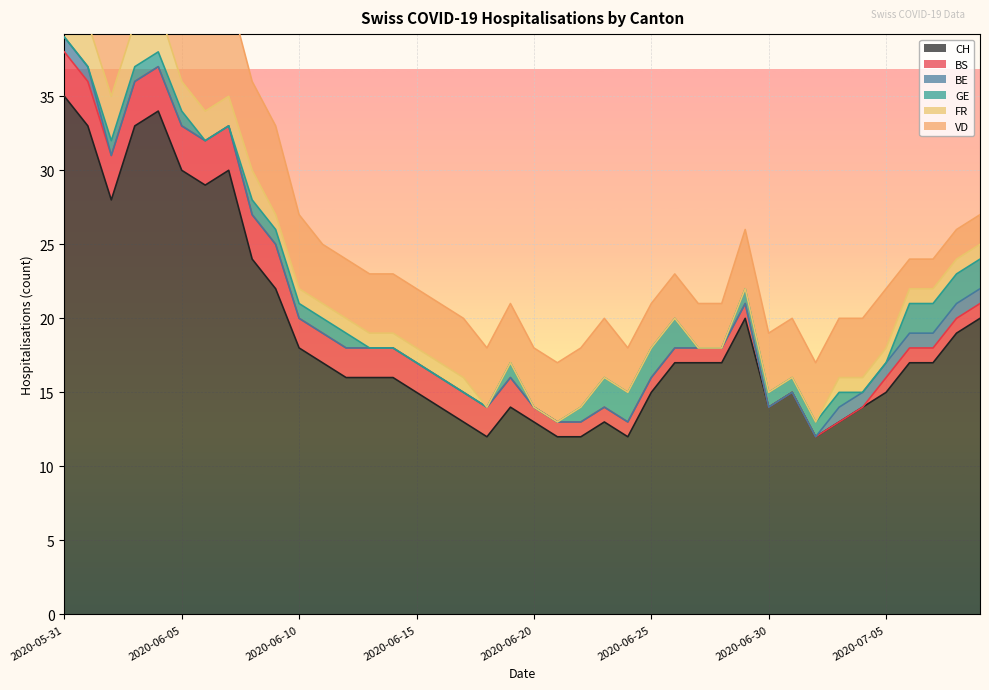

Reading right to left, extract all data points from this chart.

CH: 20	19	17	17	15	14	13	12	15	14	20	17	17	17	15	12	13	12	12	13	14	12	13	14	15	16	16	16	17	18	22	24	30	29	30	34	33	28	33	35
BS: 1	1	1	1	1	0	0	0	0	0	1	1	1	1	1	1	1	1	1	1	2	2	2	2	2	2	2	2	2	2	3	3	3	3	3	3	3	3	3	3
BE: 1	1	1	1	1	1	1	0	0	0	0	0	0	0	0	0	0	0	0	0	0	0	0	0	0	0	0	0	0	0	0	0	0	0	0	0	0	0	1	1
GE: 2	2	2	2	0	0	1	1	1	1	1	0	0	2	2	2	2	1	0	0	1	0	0	0	0	0	0	1	1	1	1	1	0	0	1	1	1	1	0	0
FR: 1	1	1	1	1	1	1	0	0	0	0	0	0	0	0	0	0	0	0	0	0	0	1	1	1	1	1	1	1	1	1	2	2	2	2	3	3	3	3	3
VD: 2	2	2	2	4	4	4	4	4	4	4	3	3	3	3	3	4	4	4	4	4	4	4	4	4	4	4	4	4	5	6	6	7	7	7	7	7	7	8	8